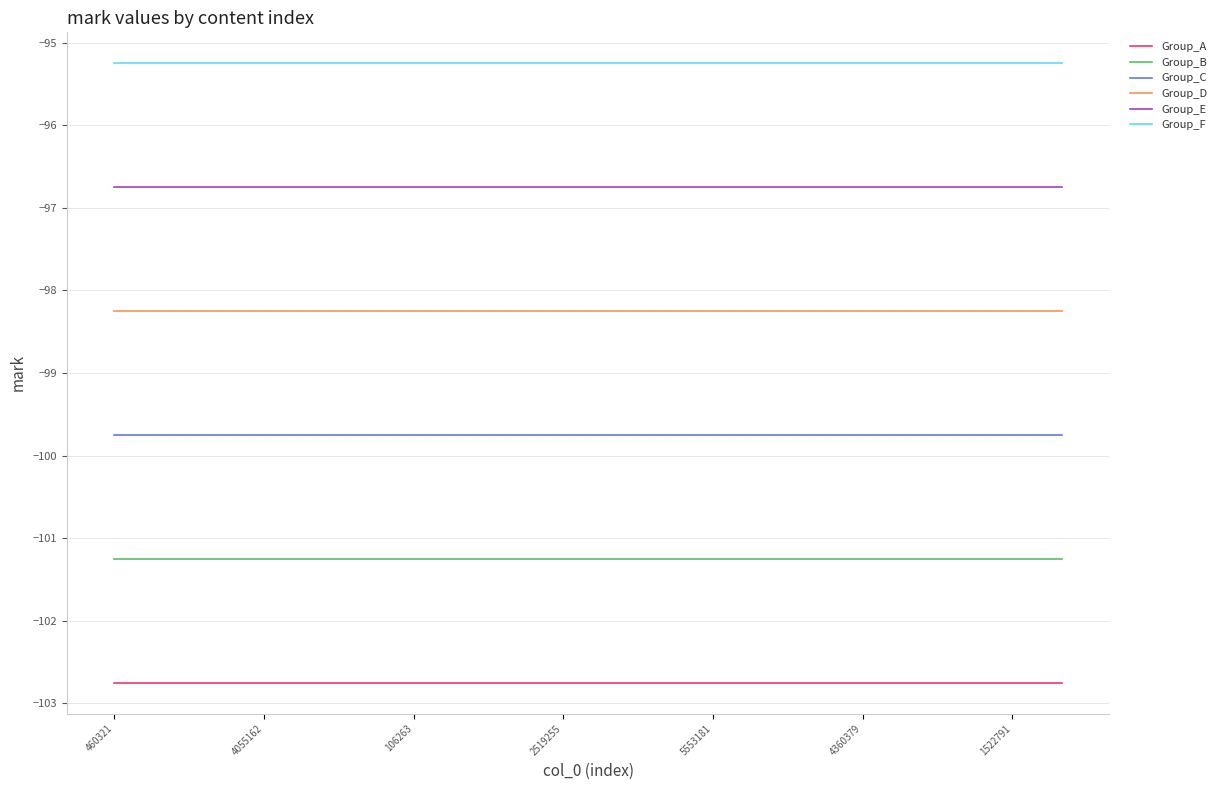

List the series in order of their peak value, lowest first.

Group_A, Group_B, Group_C, Group_D, Group_E, Group_F